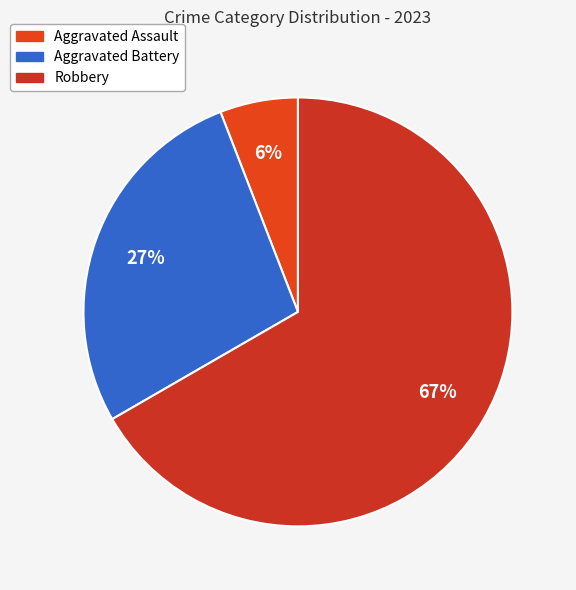

To the nearest percent, what is the difference between the largest and smallest slice percentages?

61%